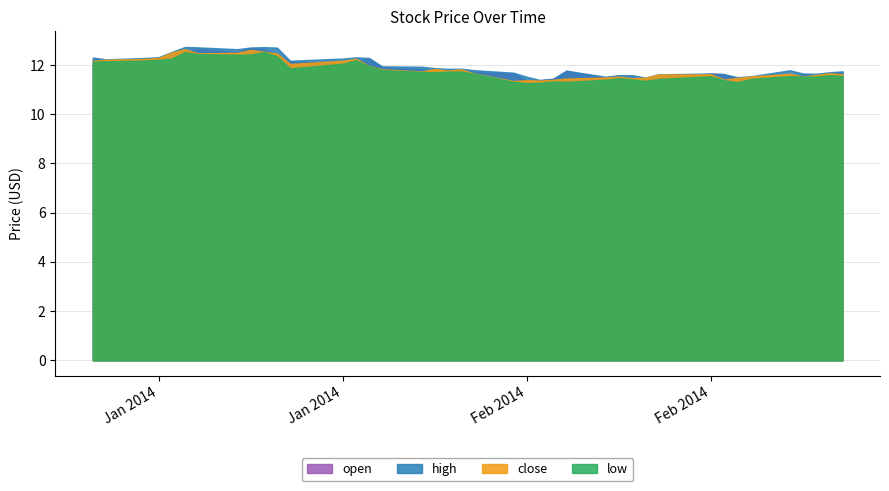

What is the label of the 3rd point from the left?

2014-01-06